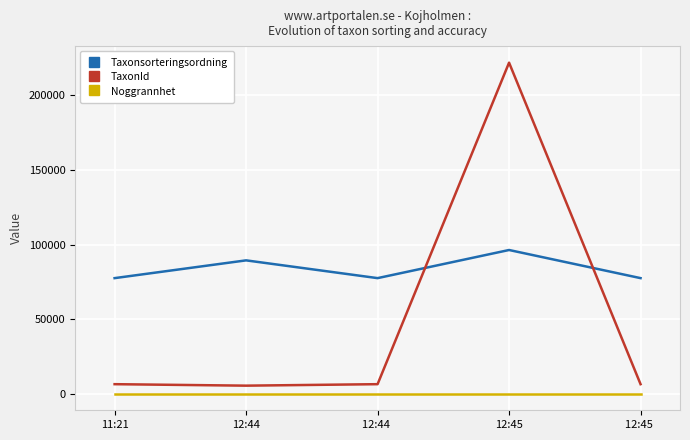

True or false: Taxonsorteringsordning and TaxonId cross at least once.

True